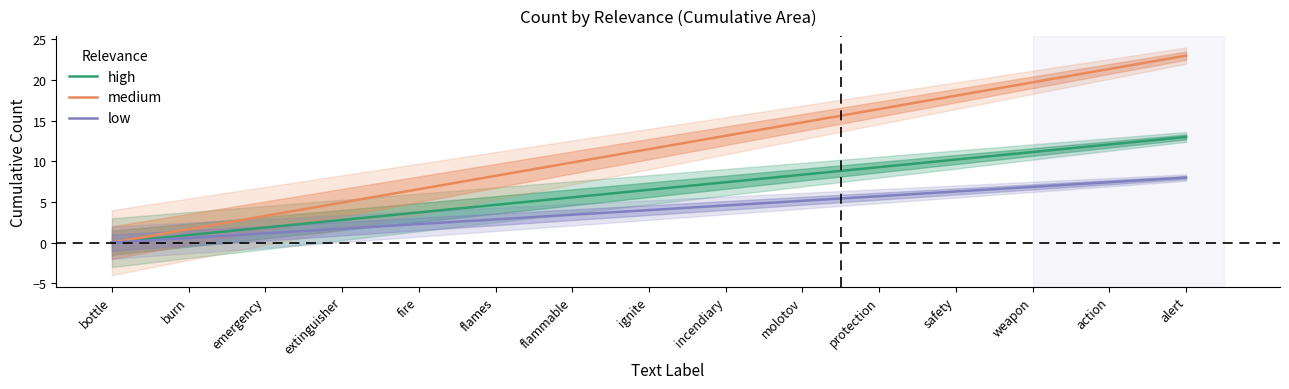

Between extinguisher and fire, which is larger?

fire